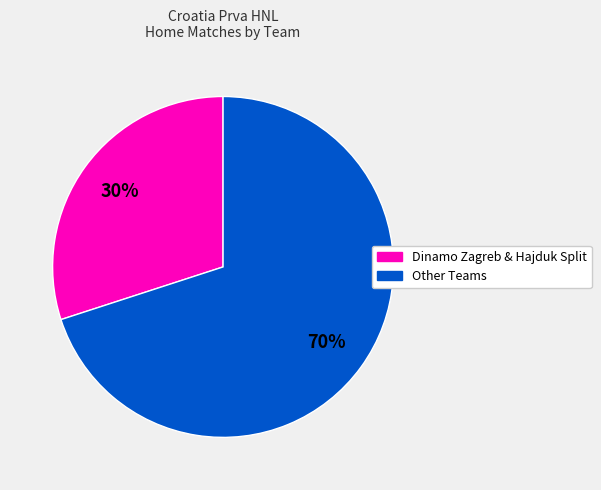

Count the number of slices in the pie.

2